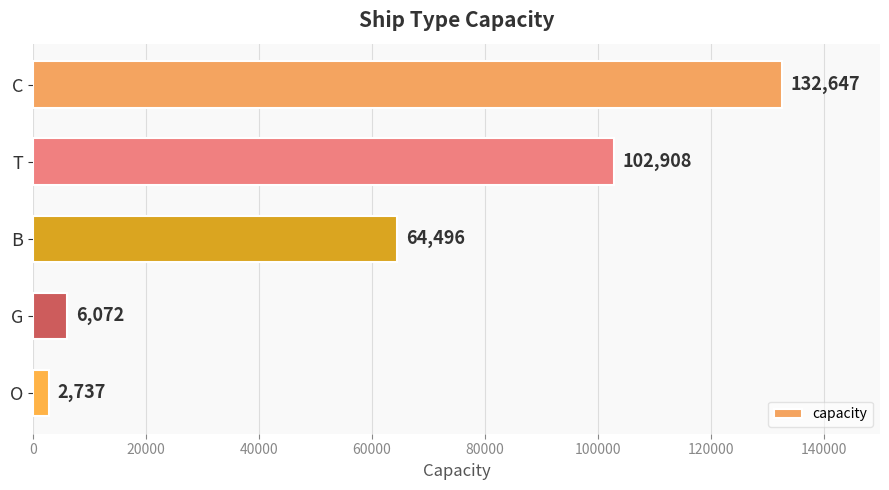

At which label is the value closest to 67692?

B